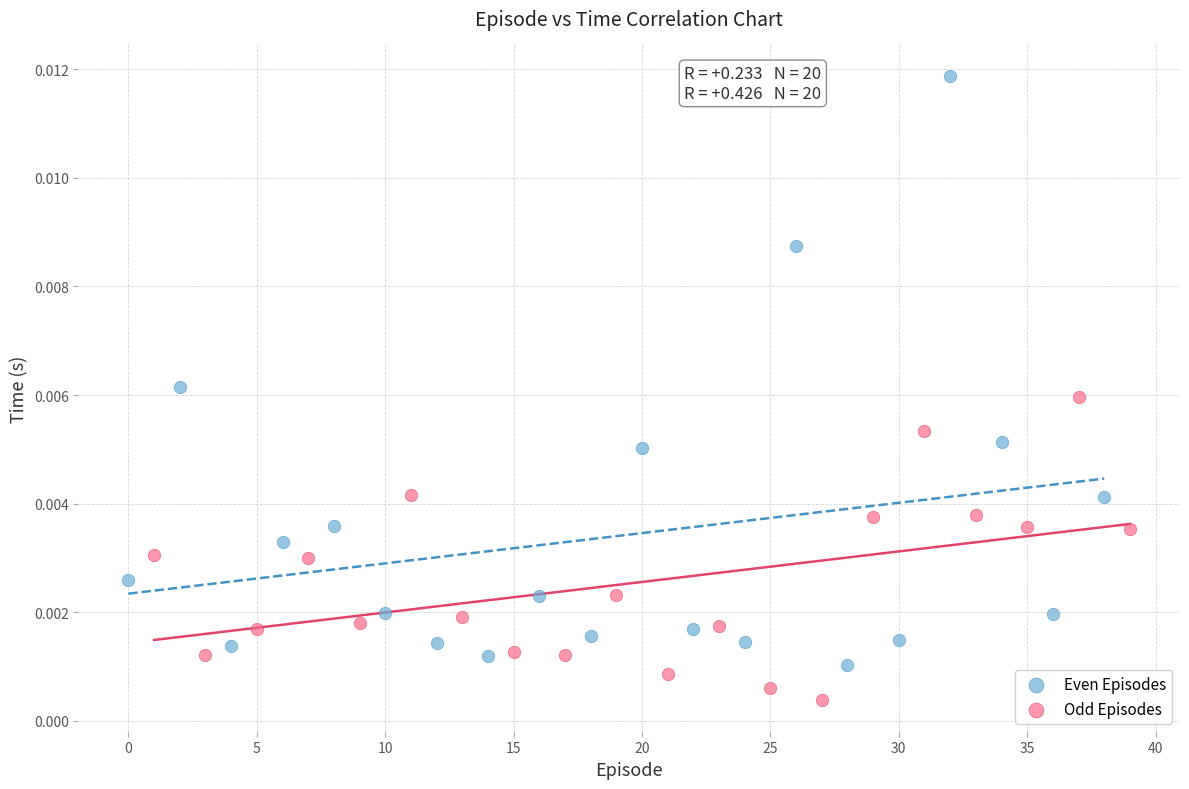

Which series has the widest spread of Y values?

Even Episodes